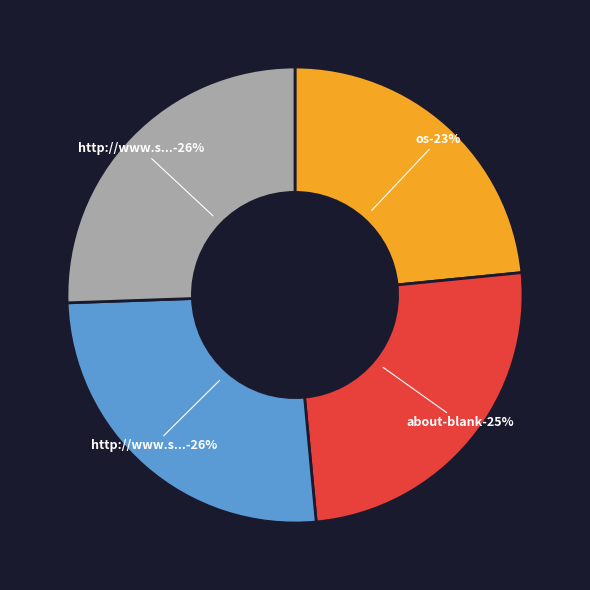

What is the total percentage of about-blank and os?

48.5%